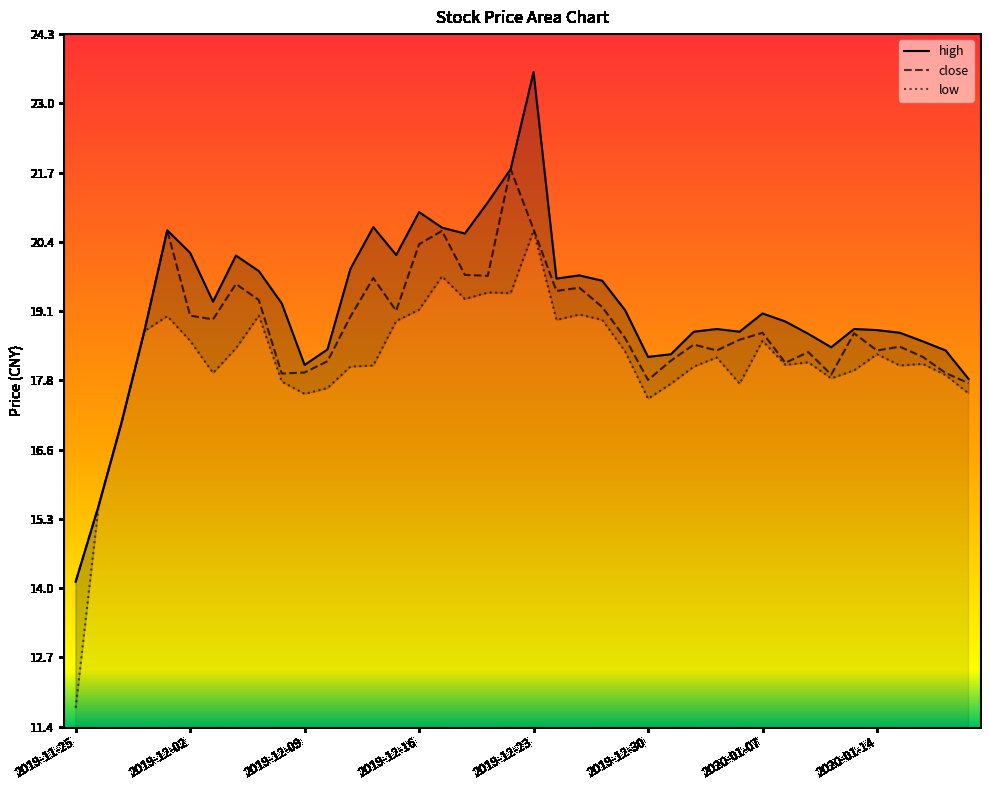

Which has a higher value, 2020-01-06 or 2020-01-02?

2020-01-06